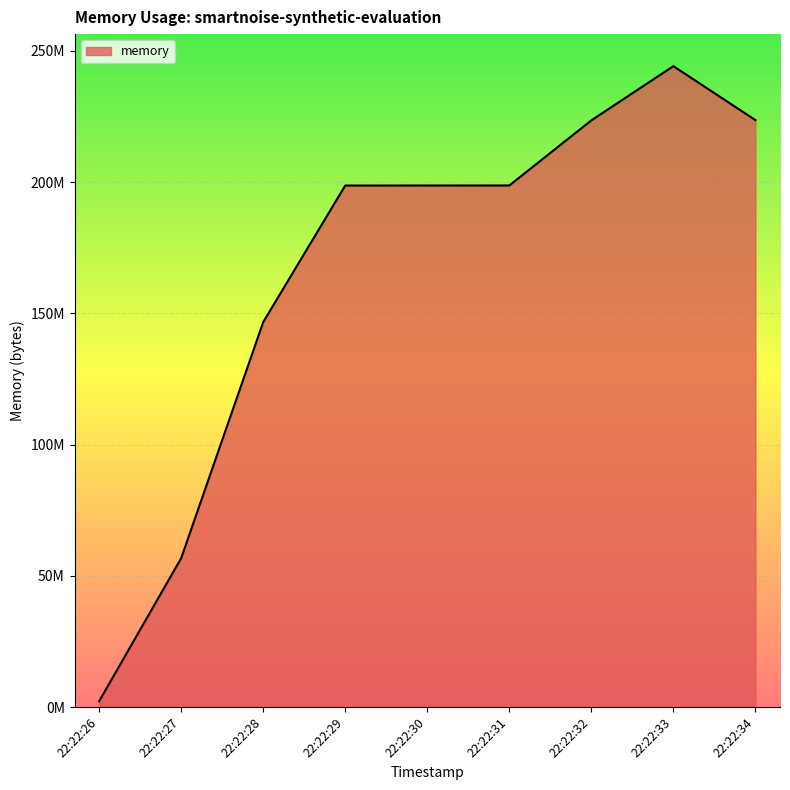

What is the change in value from 22:22:33 to 22:22:34?

-20545536